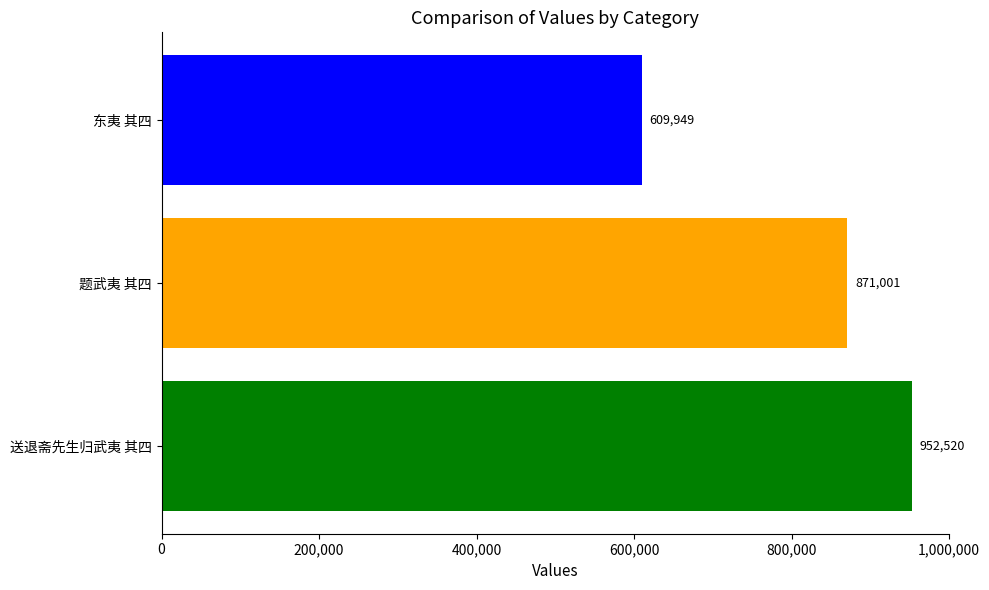

Reading top to bottom, transcribe all the data shown in this chart.

东夷 其四=609949	题武夷 其四=871001	送退斋先生归武夷 其四=952520